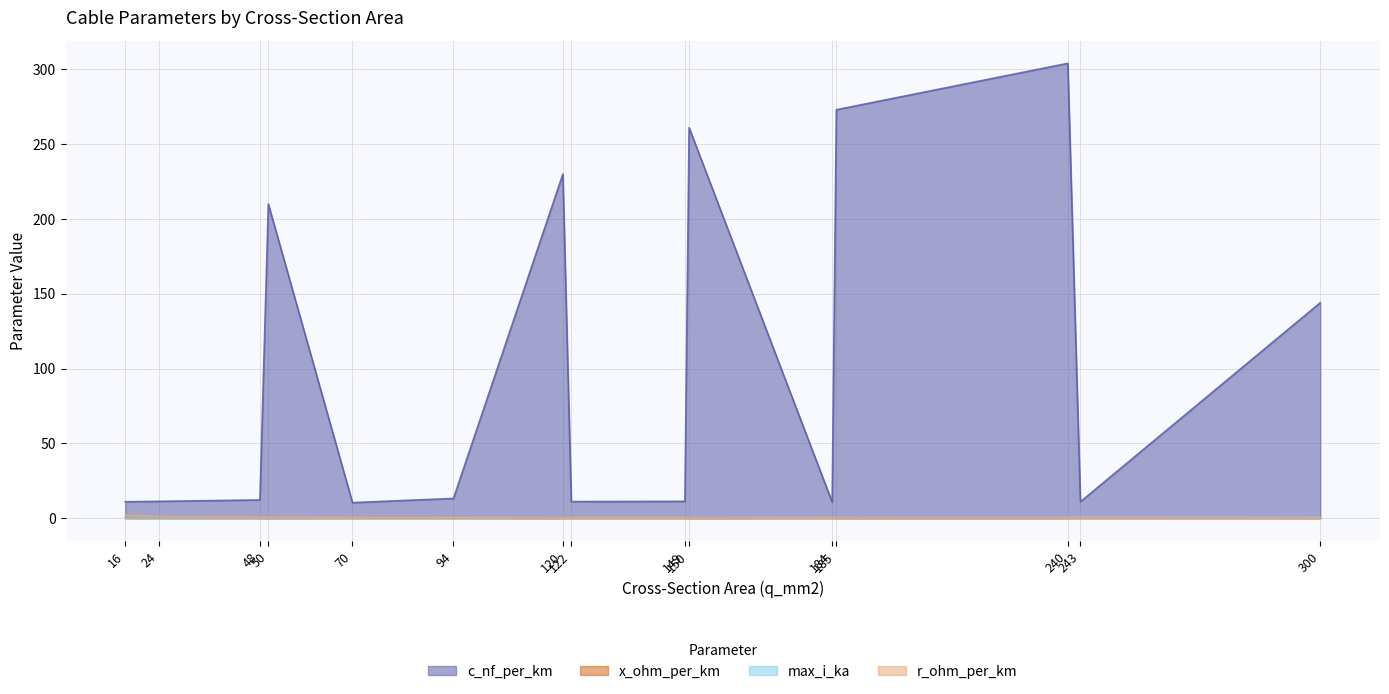

Read the x_ohm_per_km value at 48.

0.3